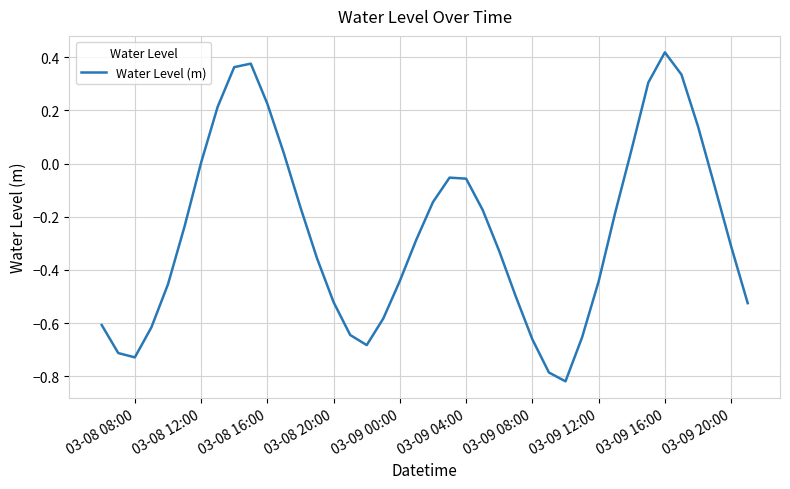

What is the difference between the maximum and minimum values?

1.2